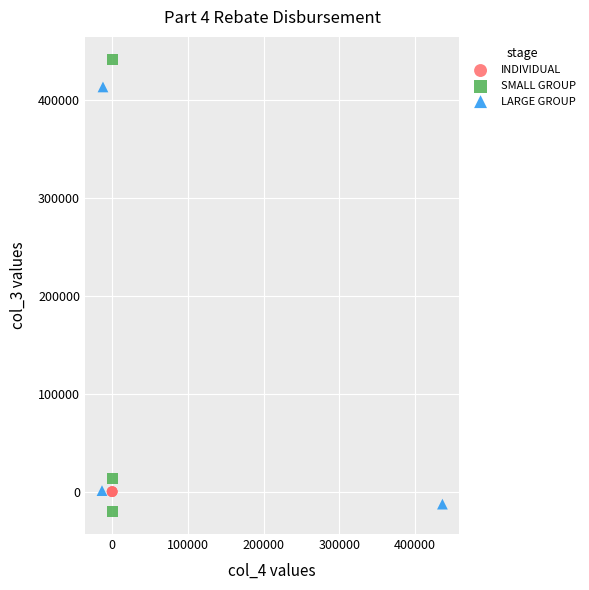

Which series reaches the maximum Y coordinate?

SMALL GROUP